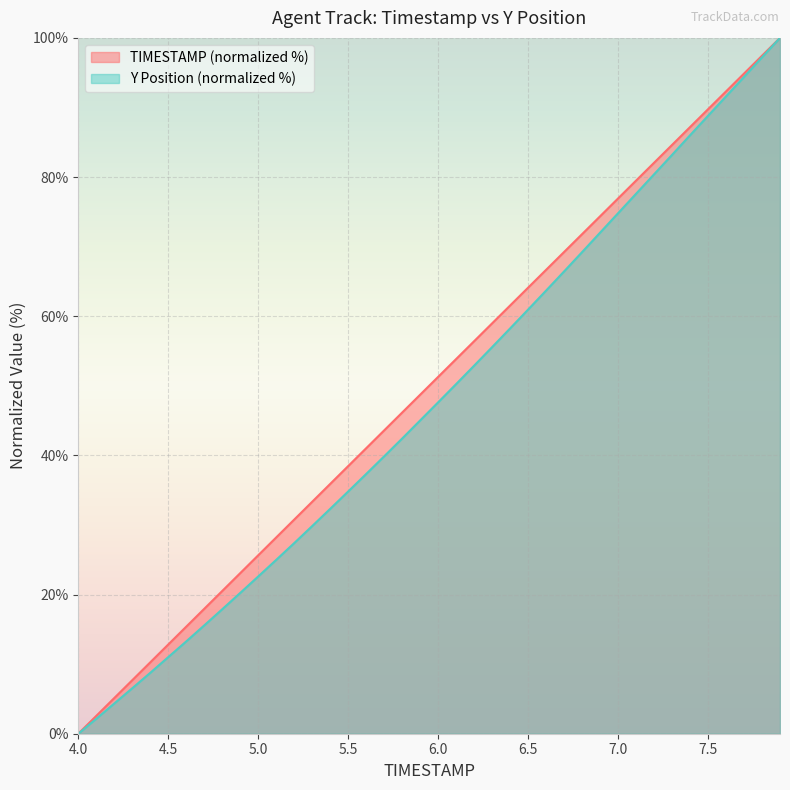

Rank the series by their average value, from lowest to highest.

Y Position (normalized %), TIMESTAMP (normalized %)